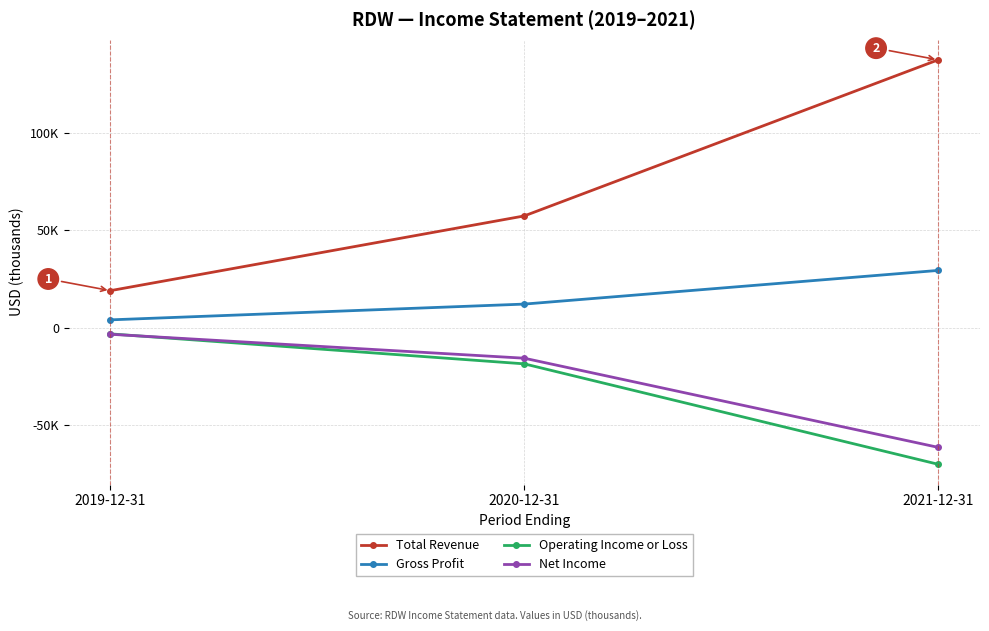

Does the chart have visible grid lines?

Yes